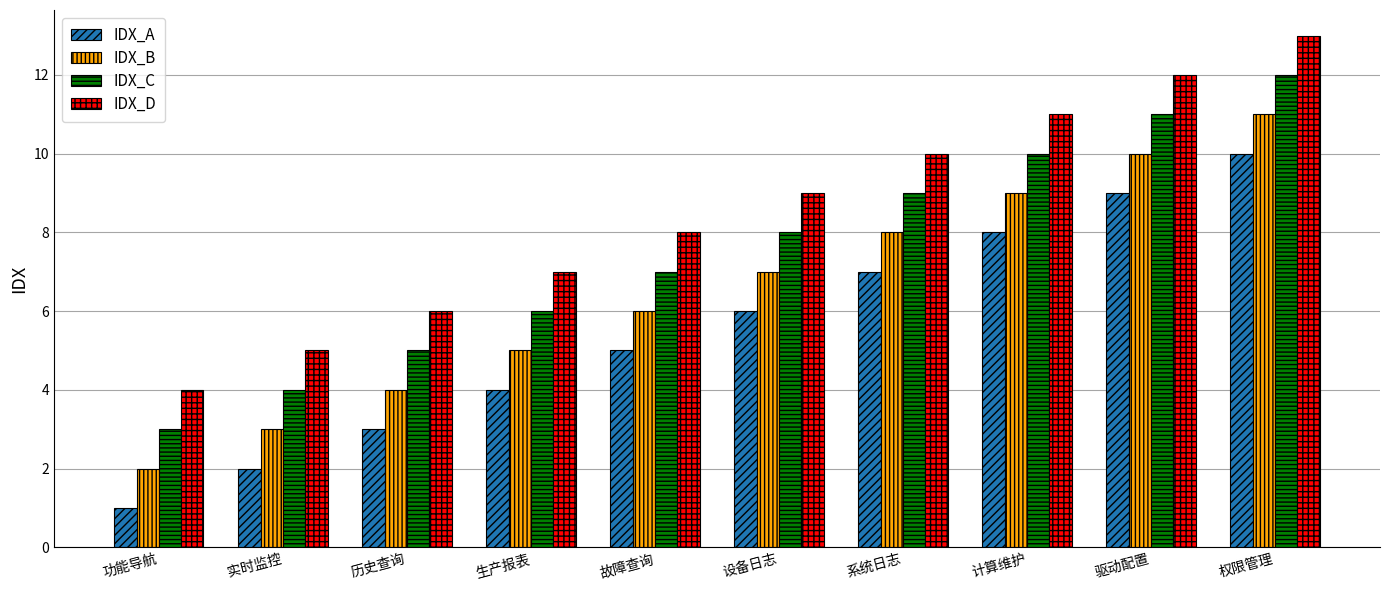

What is the difference between the highest and lowest values at 驱动配置?

3